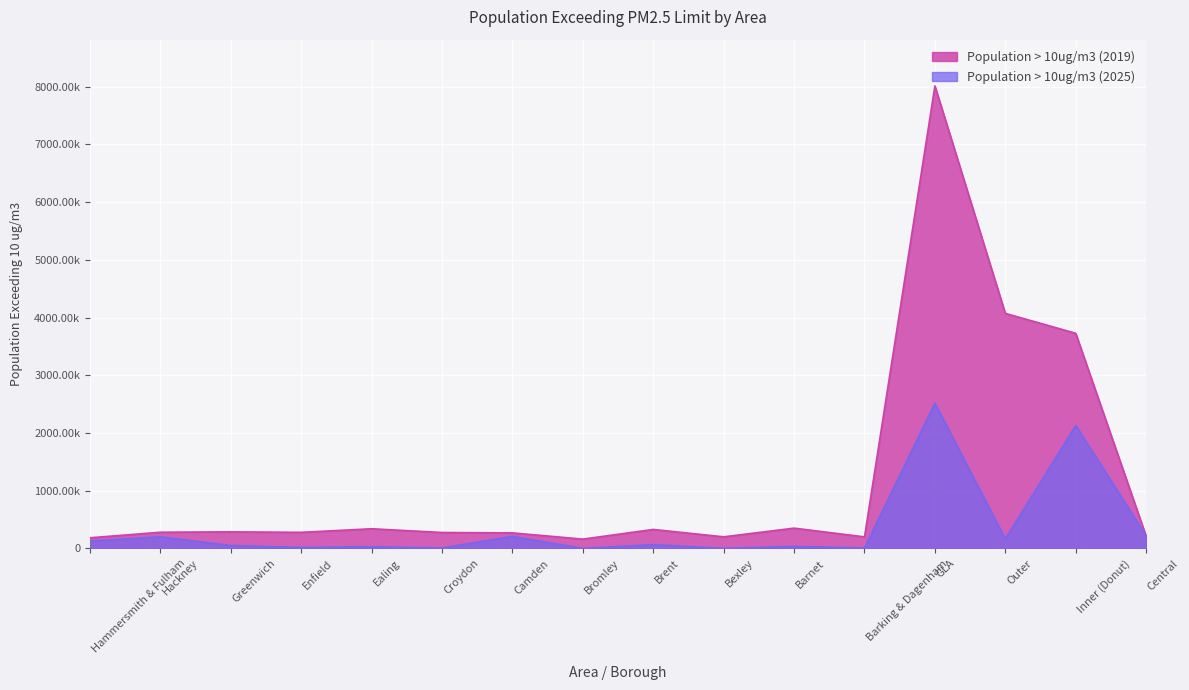

At Inner (Donut), list the series in order from smallest to largest.

Population > 10ug/m3 (2025), Population > 10ug/m3 (2019)